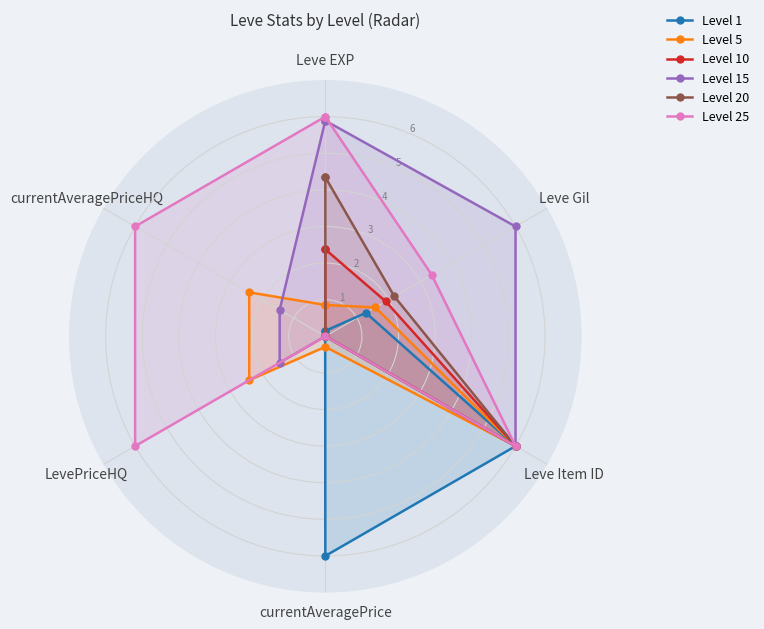

Between Leve Gil and currentAveragePriceHQ, which is larger?

Leve Gil